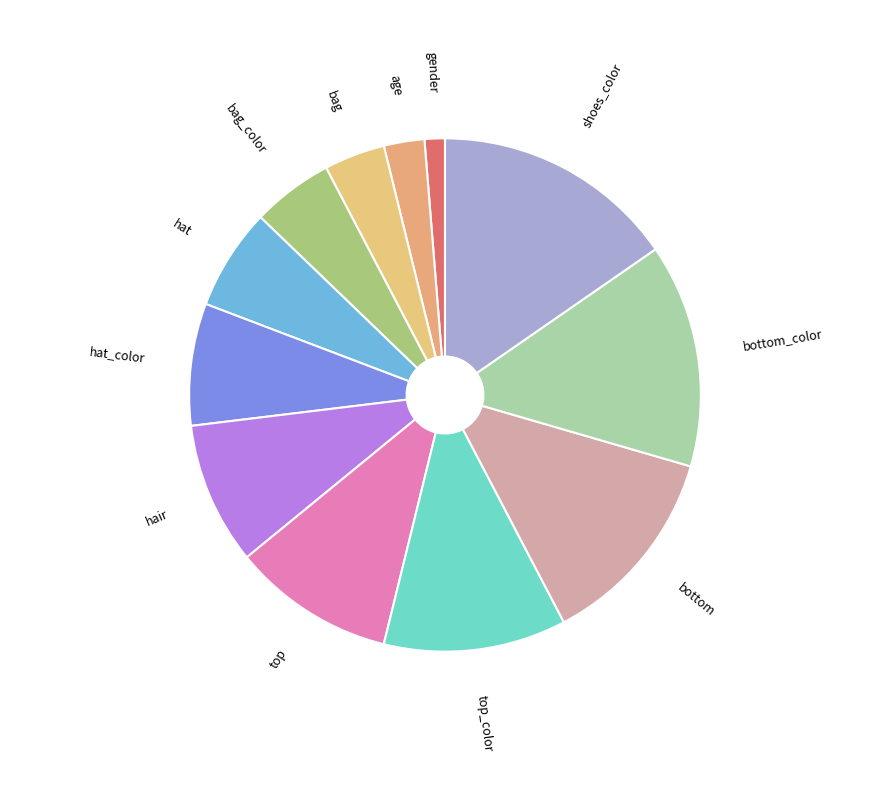

Rank the categories by value from highest to lowest.

shoes_color, bottom_color, bottom, top_color, top, hair, hat_color, hat, bag_color, bag, age, gender